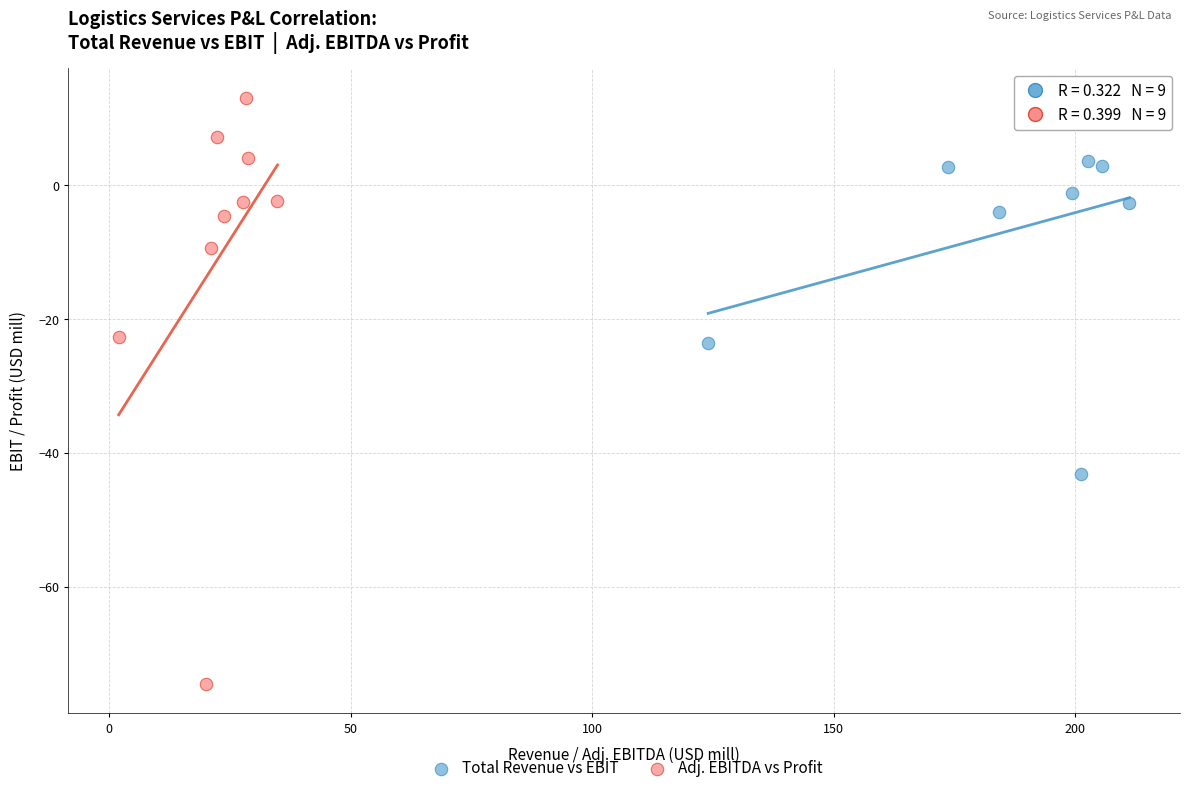

What are all the series names shown in the legend?

Total Revenue vs EBIT, Adj. EBITDA vs Profit